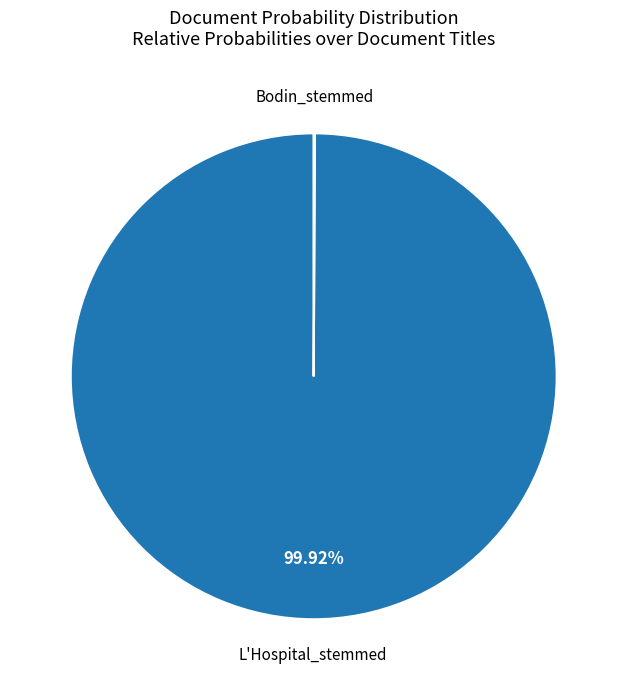

Is there any slice that represents more than half of the pie?

Yes